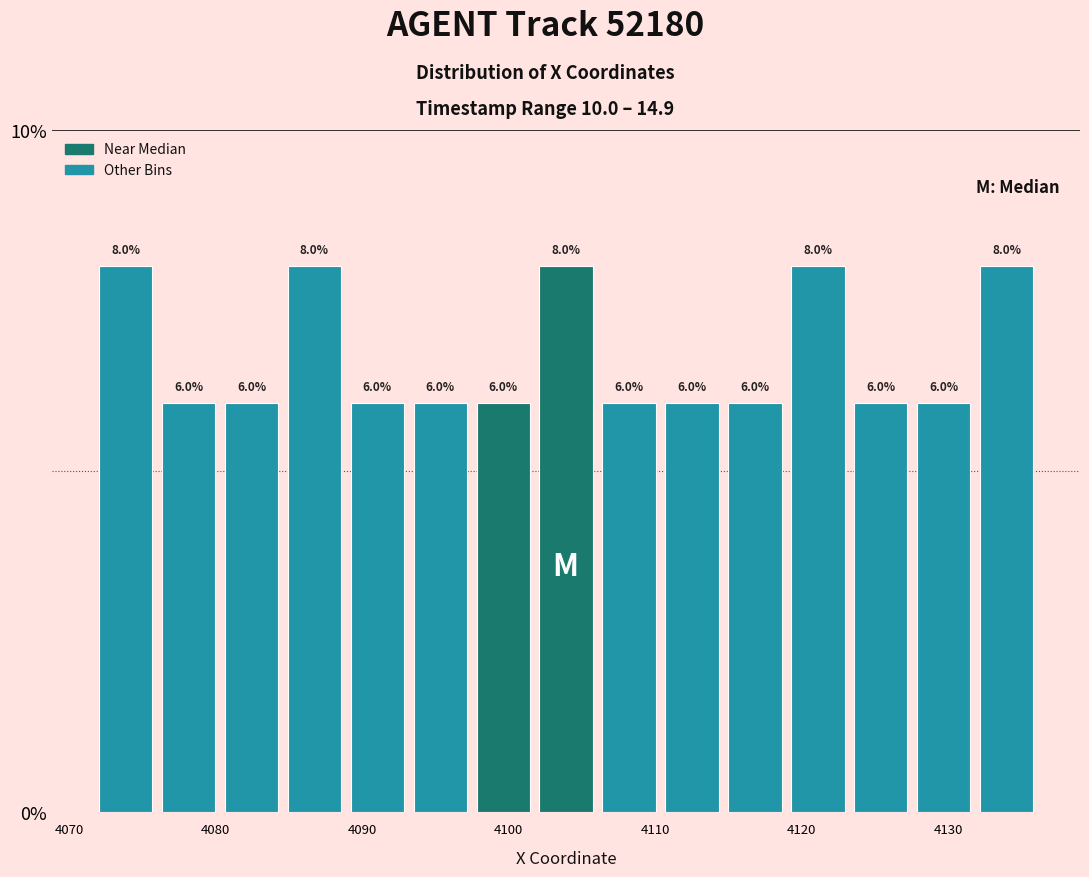

How tall is the bar that spans 4102 to 4106 on the x-axis? The bar edges are not printed on the chart, so give them approximately, as read against the axis.

8.0